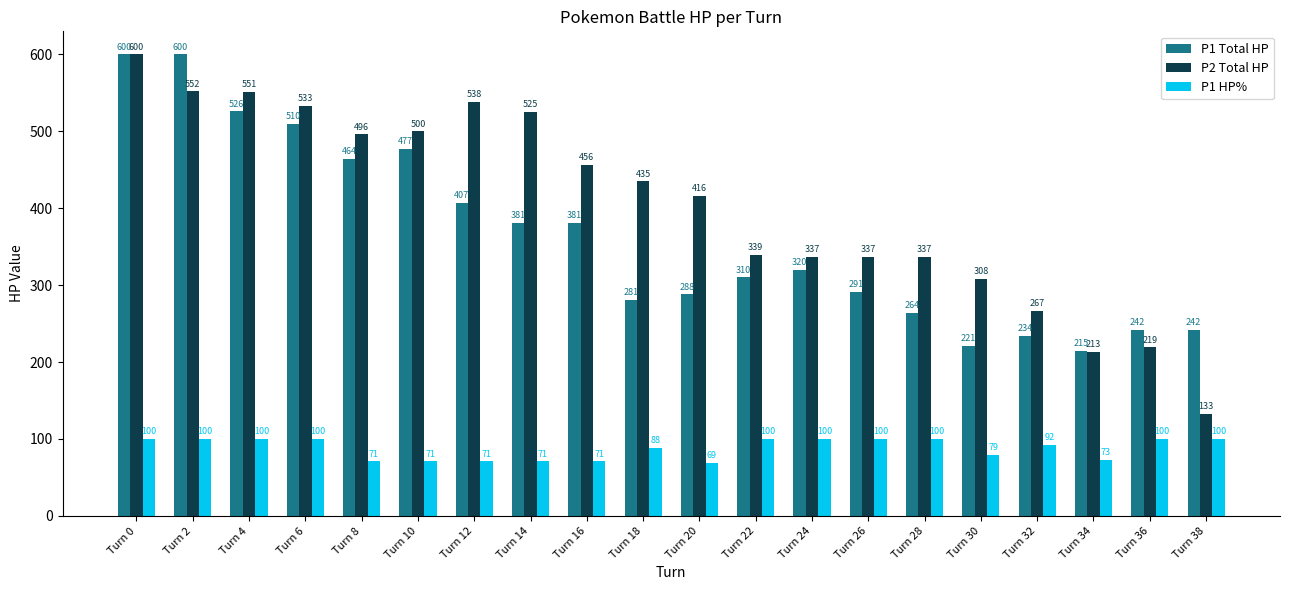

Where does the P1 Total HP series first go above 320?

Turn 0